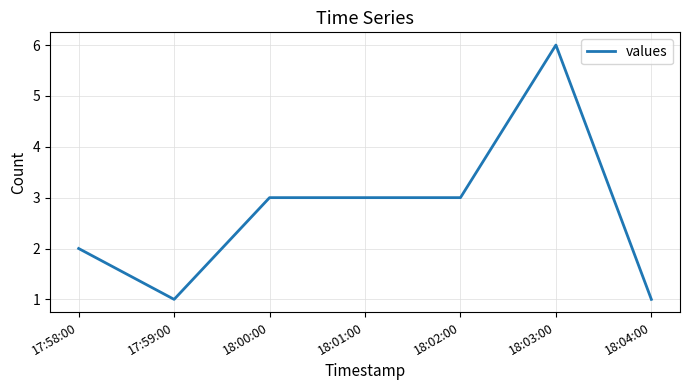

What value does the data have at 18:01:00?

3